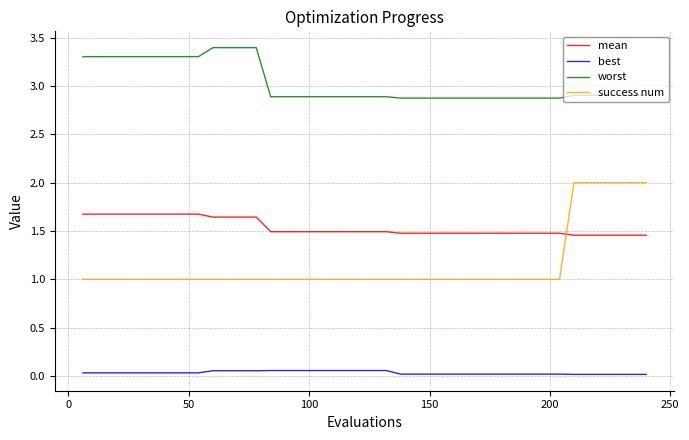

What is the difference between the maximum and minimum values in the worst series?

0.5